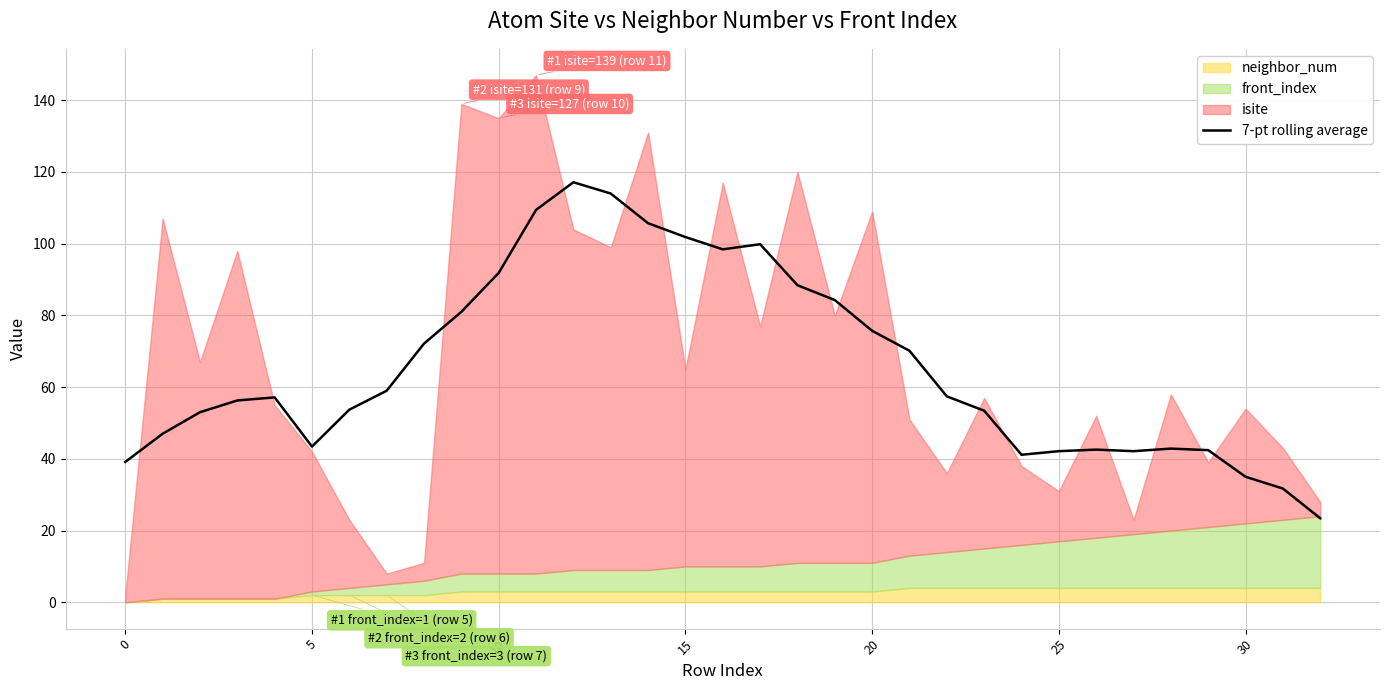

Reading left to right, what are all the values shown in this chart?

39.1	47.0	53.0	56.3	57.1	43.4	53.7	59.0	72.1	81.0	91.9	109.4	117.1	114.0	105.7	101.9	98.4	99.9	88.4	84.3	75.7	70.1	57.4	53.4	41.1	42.1	42.6	42.1	42.9	42.4	35.0	31.7	23.4